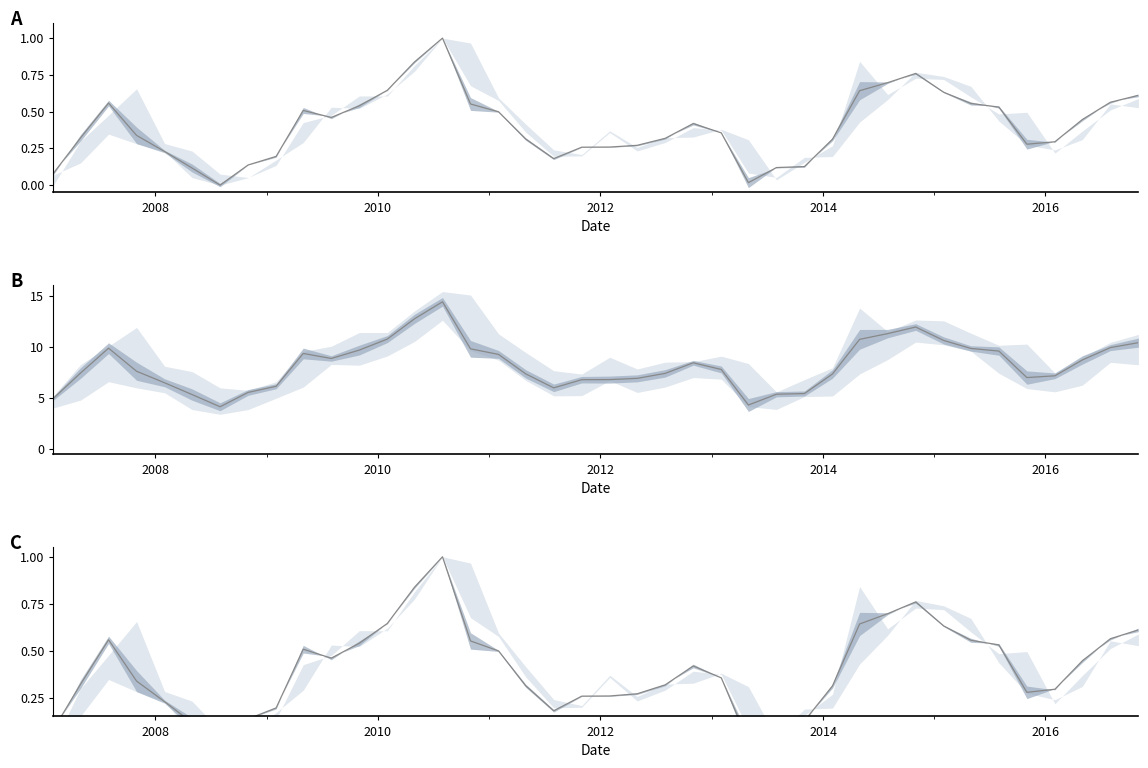

What is the sum of all values?

16.0